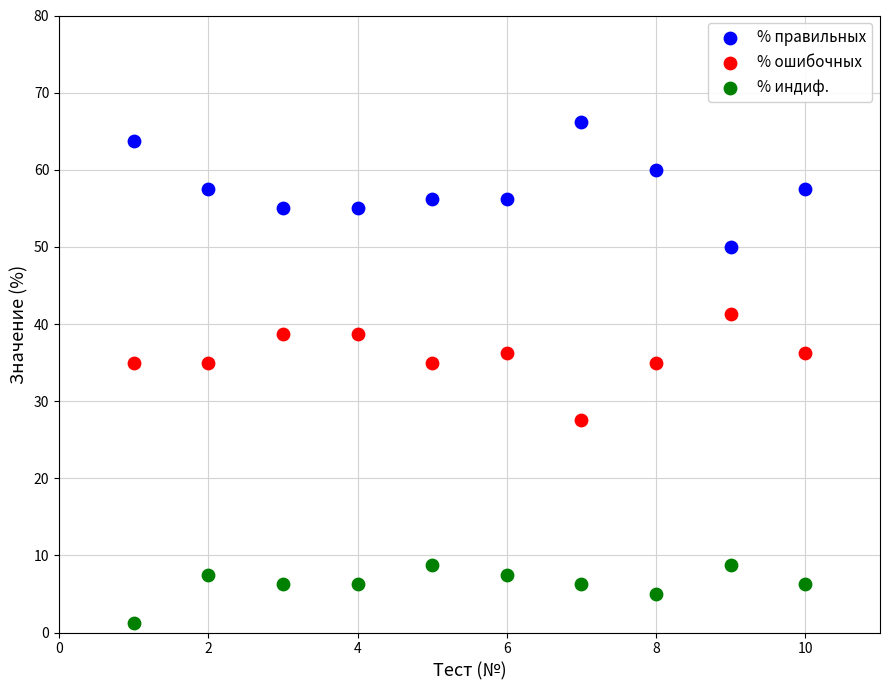

Which series reaches the minimum Y coordinate?

% индиф.